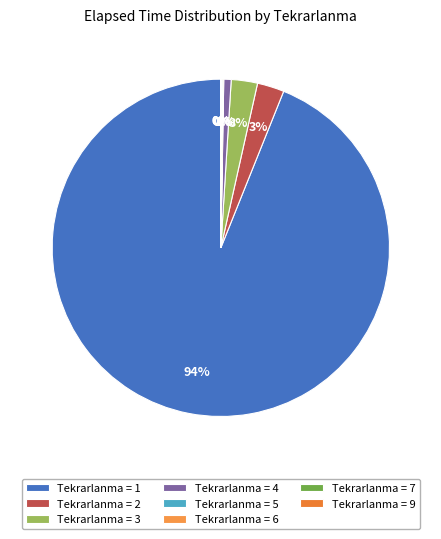

Is there a majority slice in this chart?

Yes